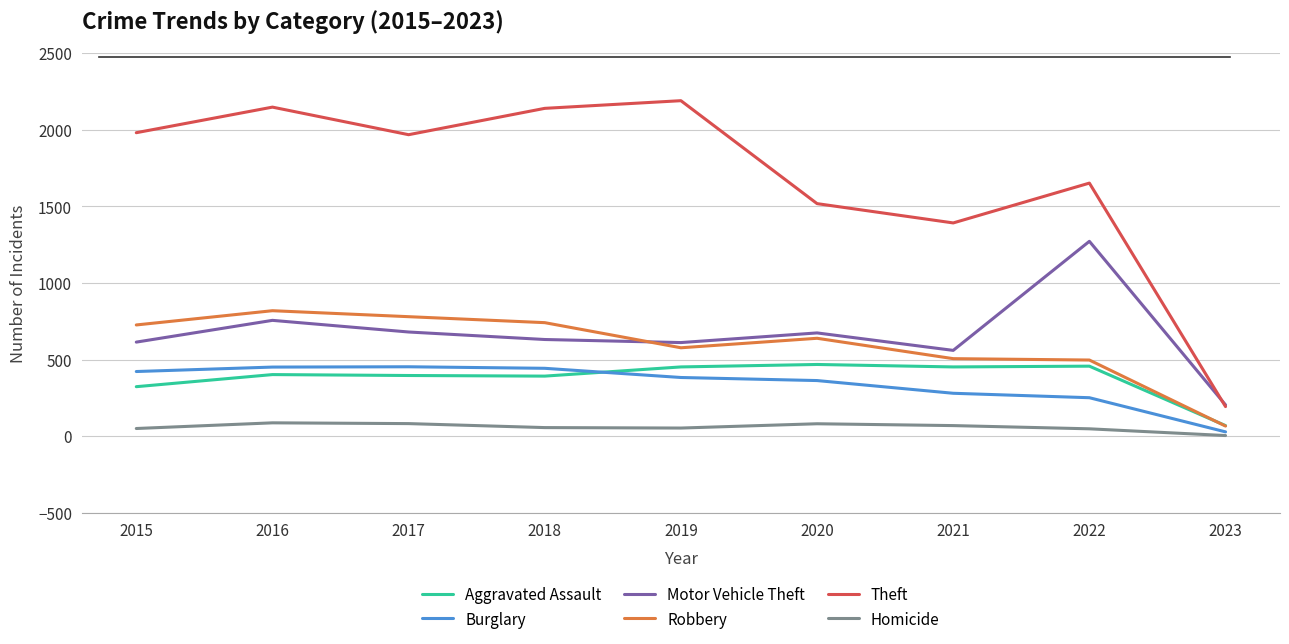

What is the total value across all series at 2022?

4177